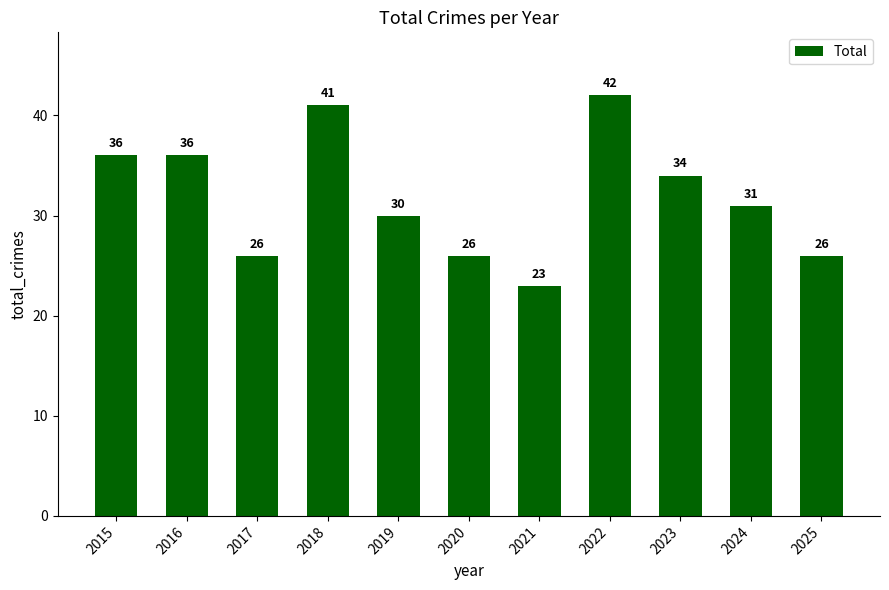

Does the chart contain stacked bars?

No